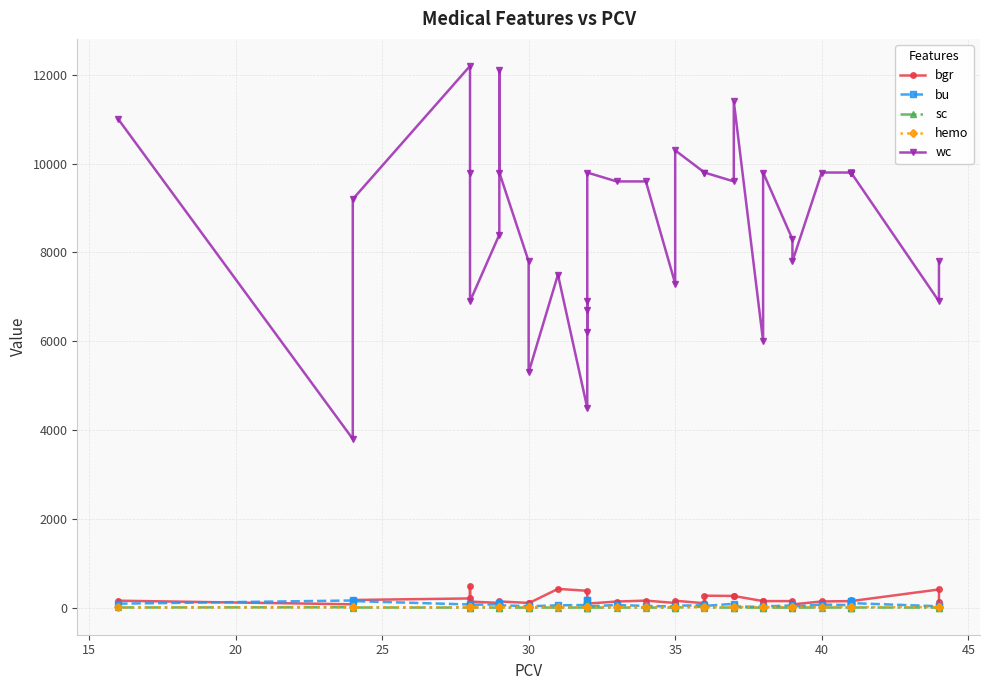

True or false: sc has a value of 7.1 at 32.

False